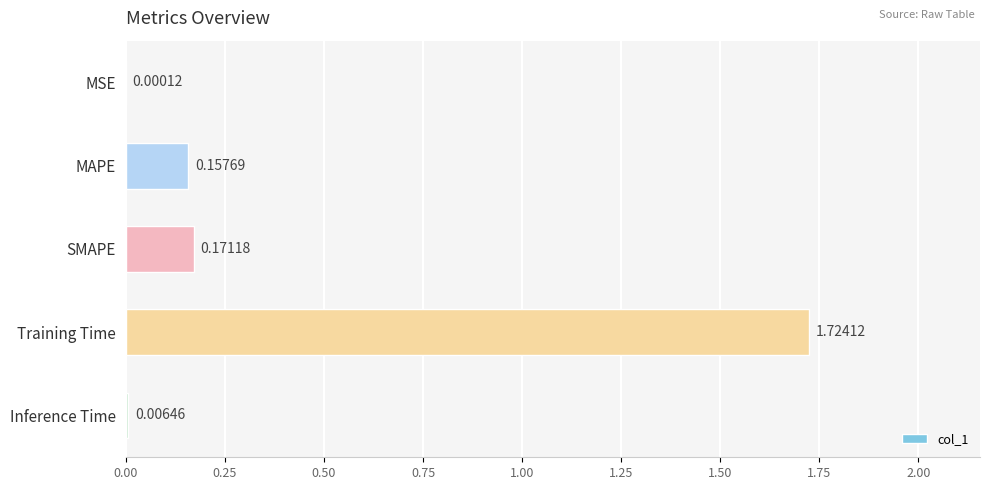

Which has a higher value, SMAPE or Inference Time?

SMAPE